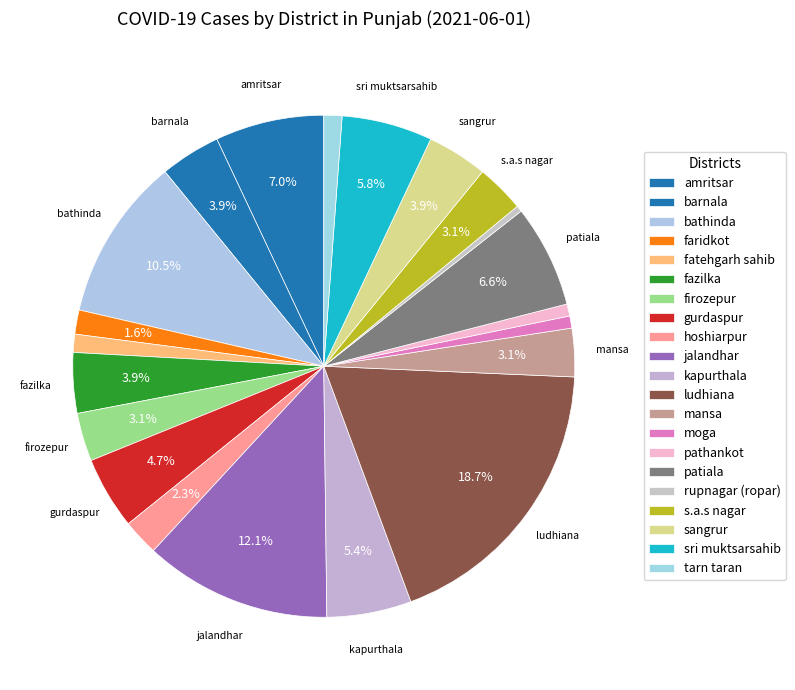

Do hoshiarpur and amritsar together represent more than half of the pie?

No